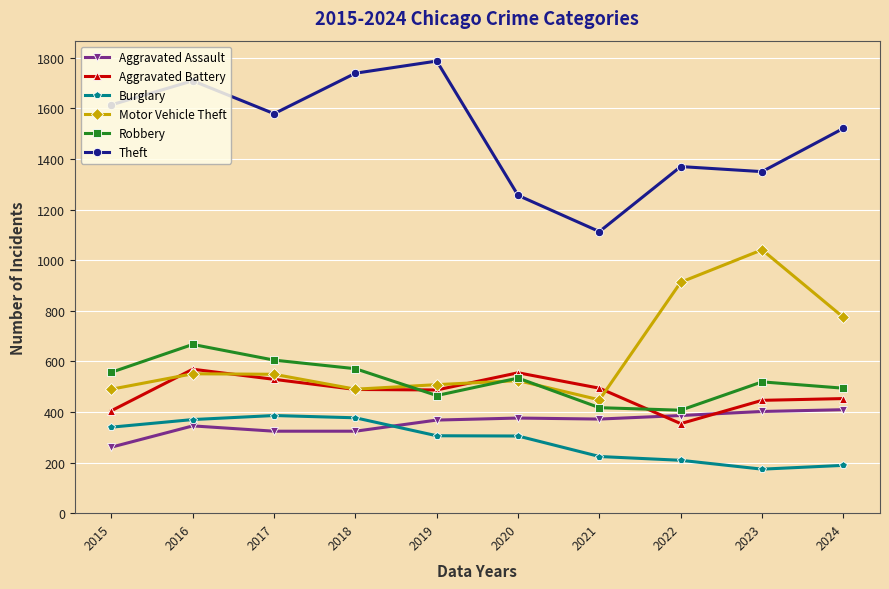

The Aggravated Assault series shows 324 at 2017. True or false?

True